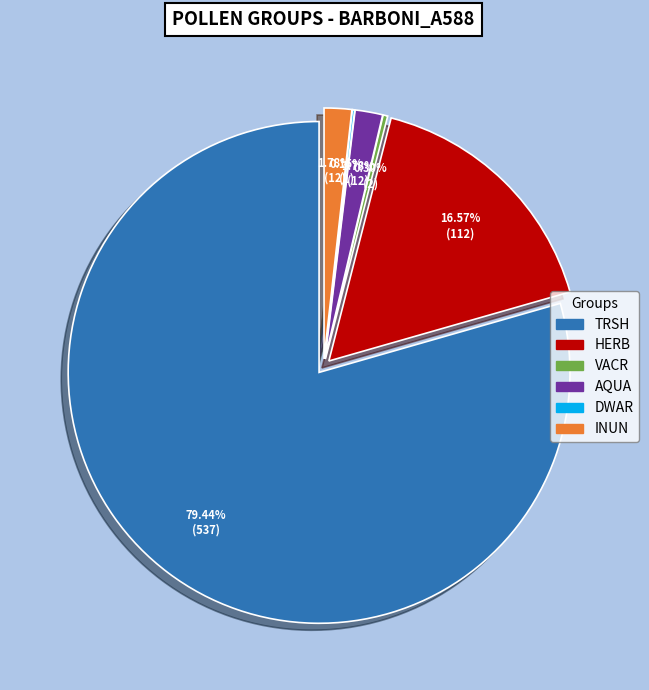

Rank the categories by value from lowest to highest.

DWAR, VACR, AQUA, INUN, HERB, TRSH